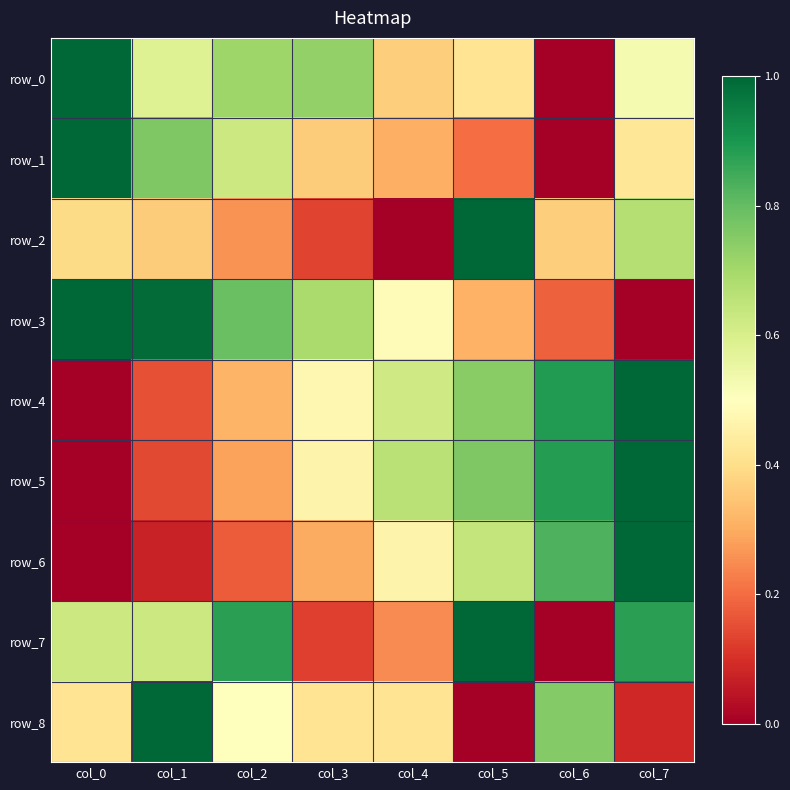

Which series has the largest range (max minus min)?

row_0